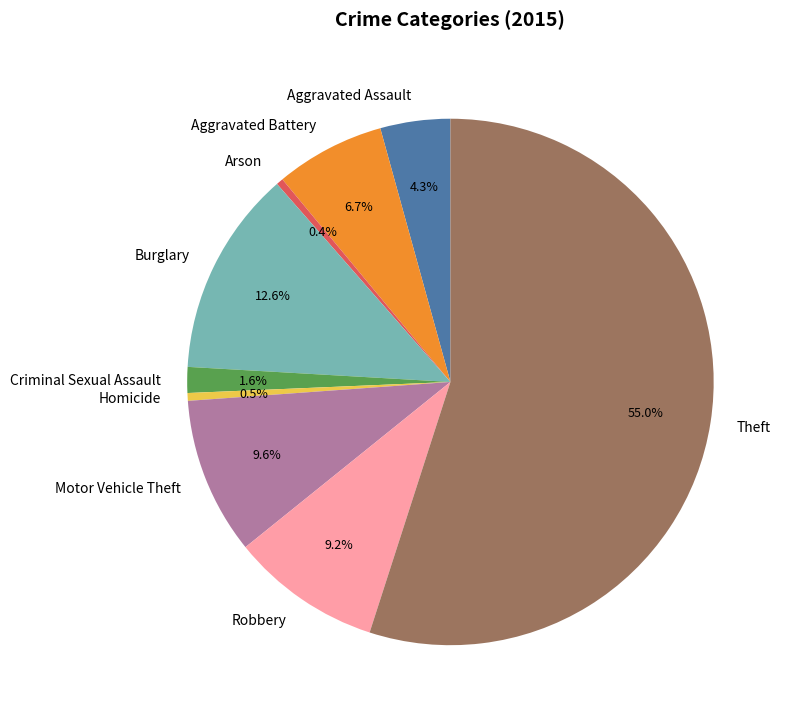

Is Aggravated Battery the majority of the pie?

No